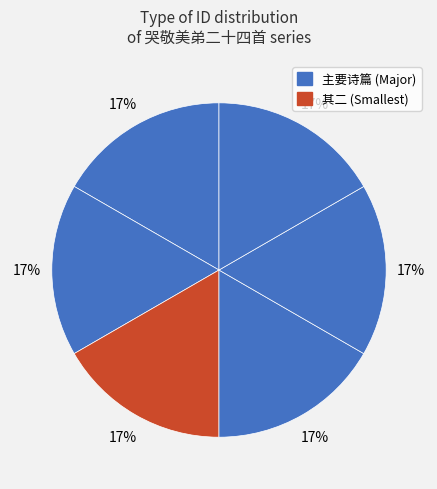

How many slices are in this pie chart?

6